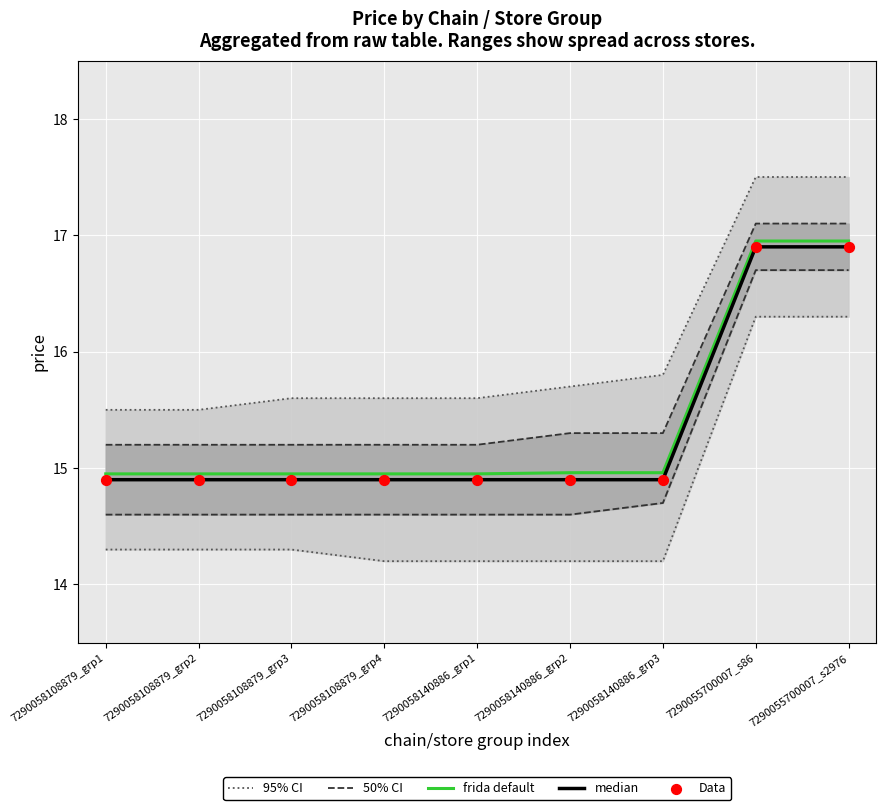

Which series has the largest total across all categories?

95% CI